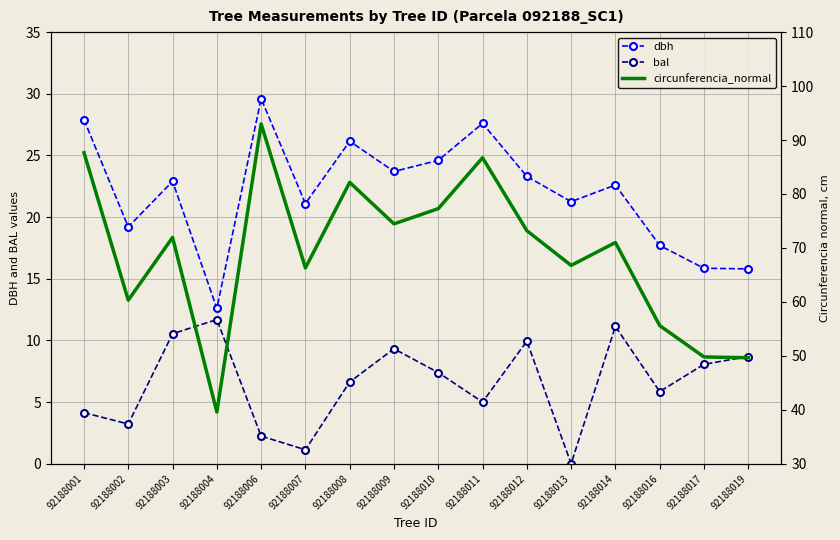

List the series in order of their overall mean, highest first.

circunferencia_normal, dbh, bal